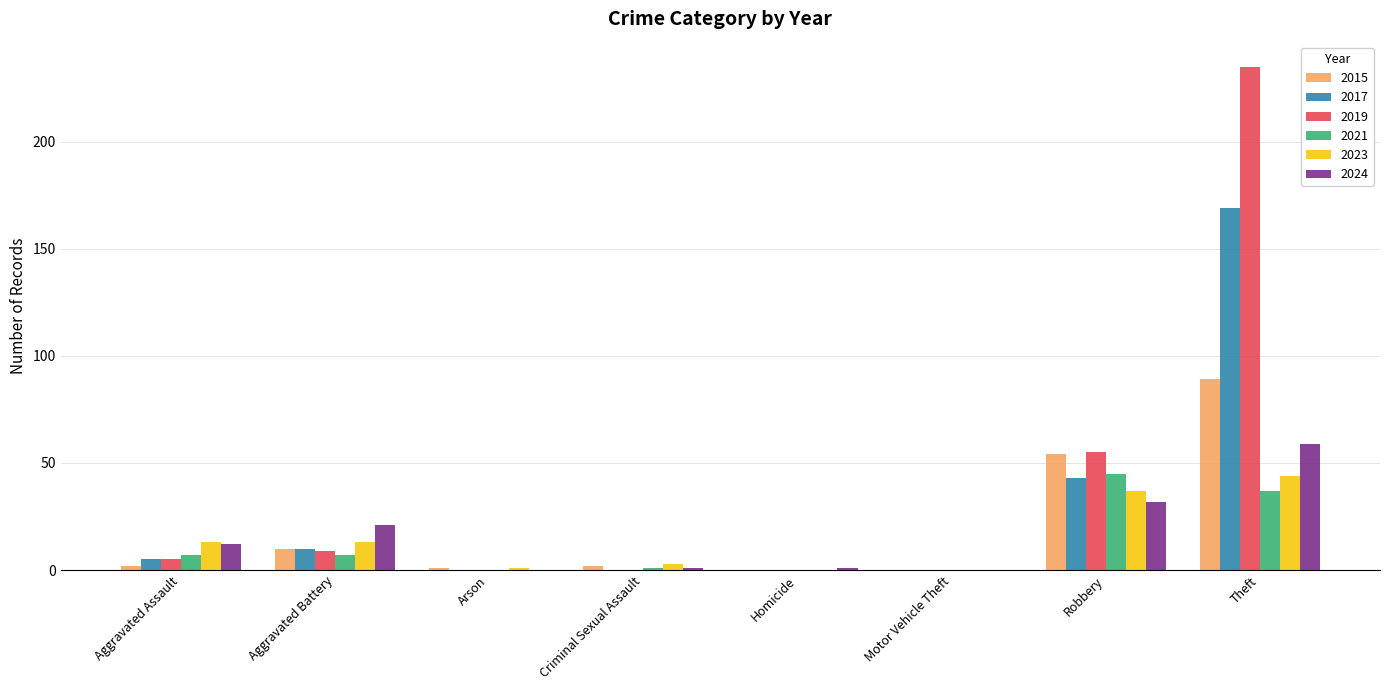

What is the difference between the 2017 values at Aggravated Battery and Arson?

10